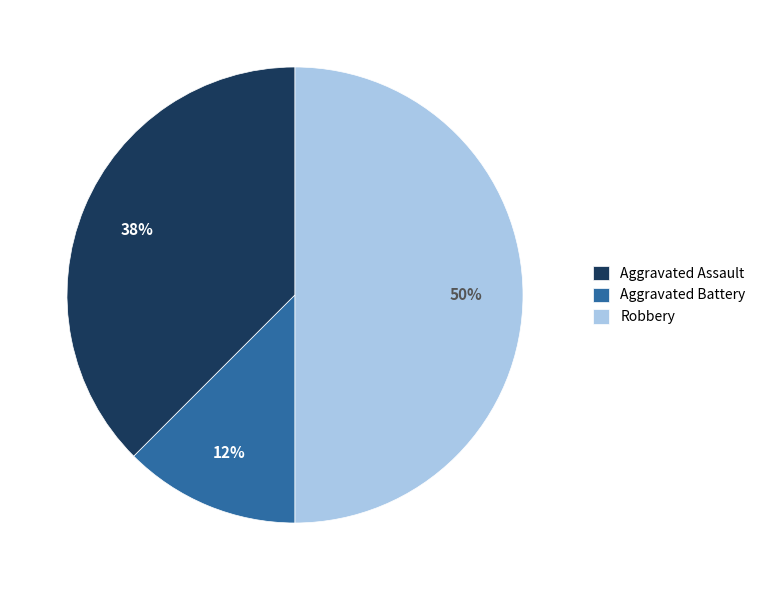

To the nearest percent, what is the average slice percentage?

33%